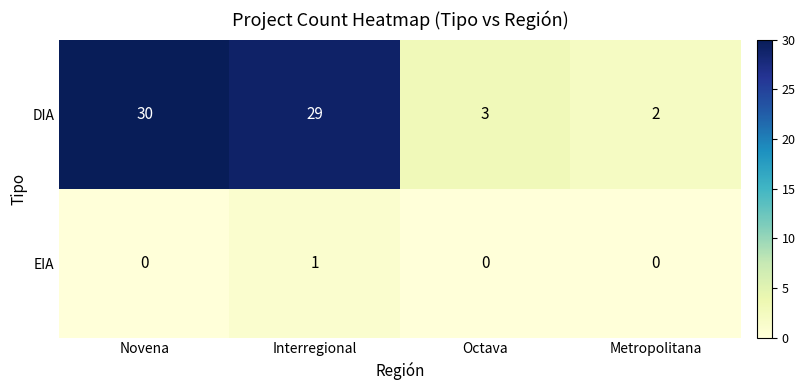

The value of DIA at Interregional is 49. True or false?

False